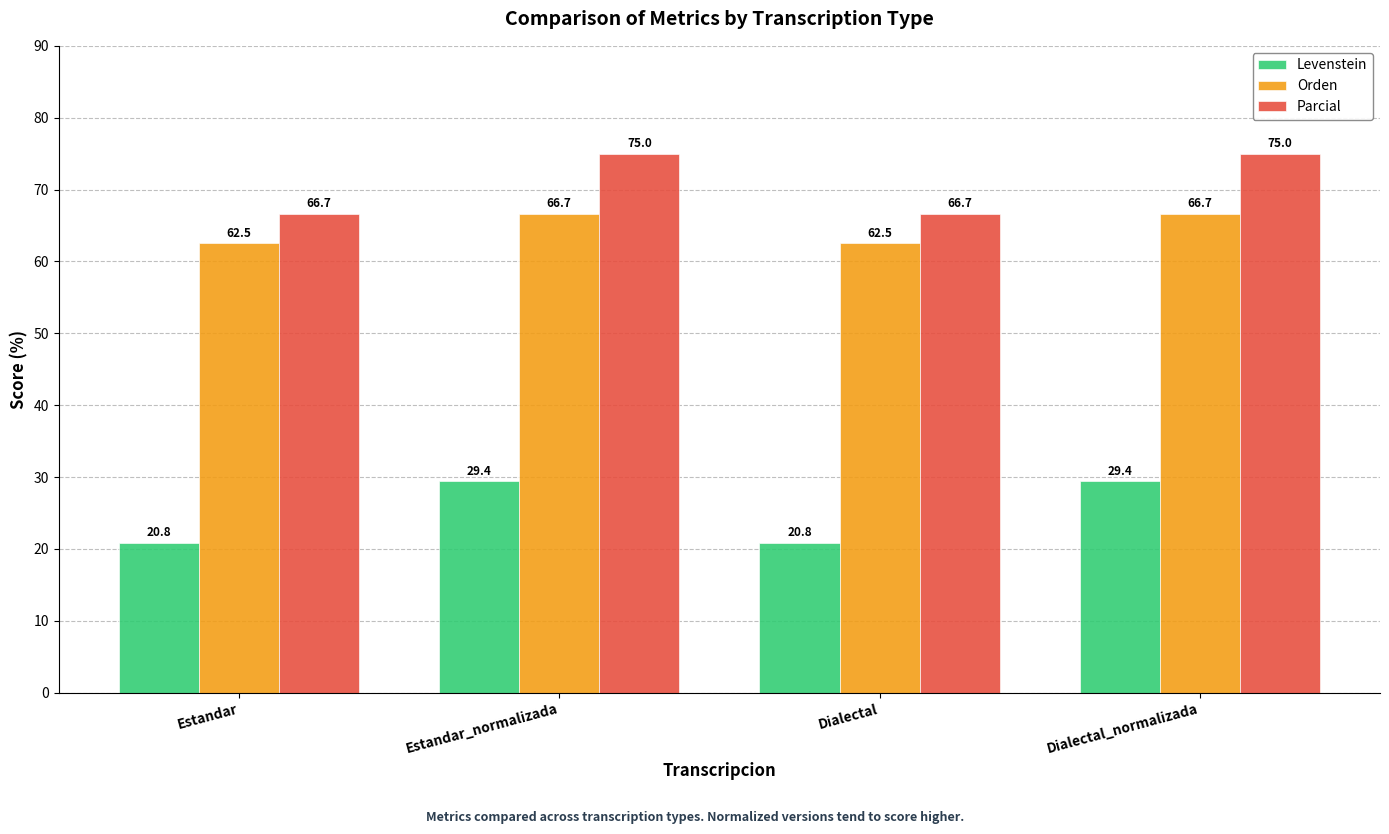

What is the difference between the highest and lowest values at Dialectal?

45.8